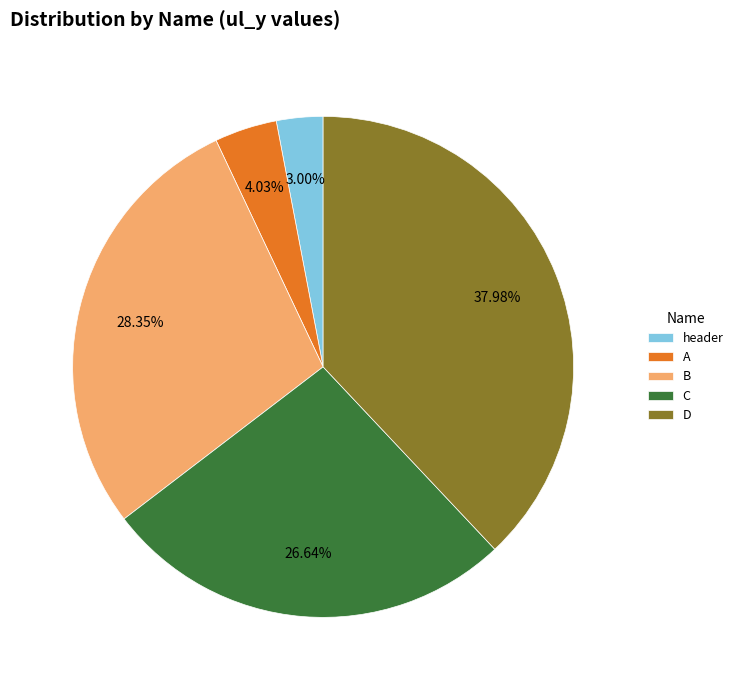

Count the number of slices in the pie.

5